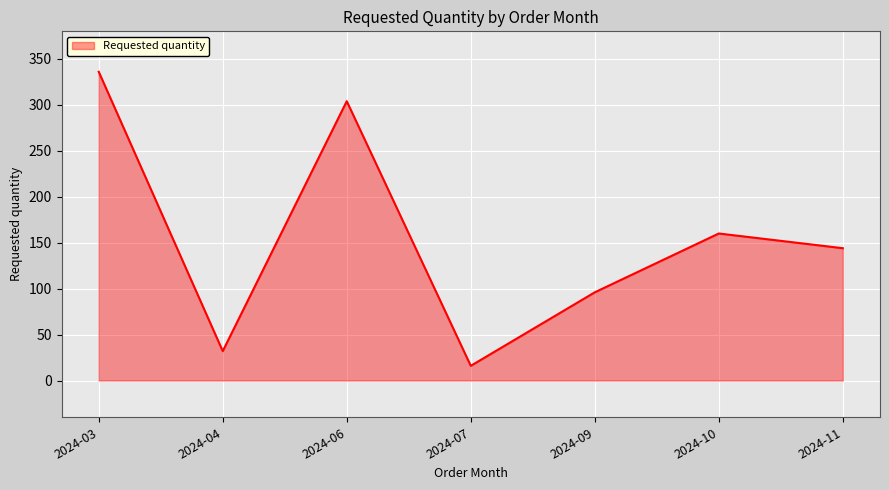

Which has a higher value, 2024-11 or 2024-07?

2024-11